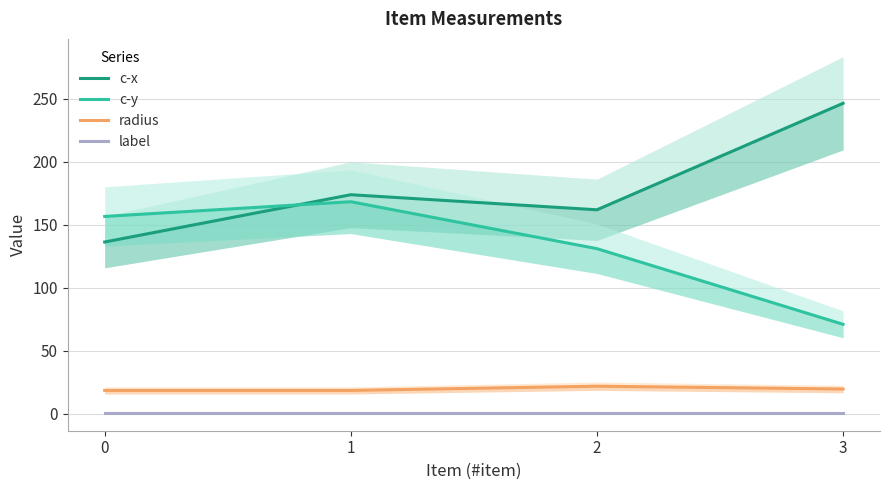

At which label does c-x reach its peak?

3